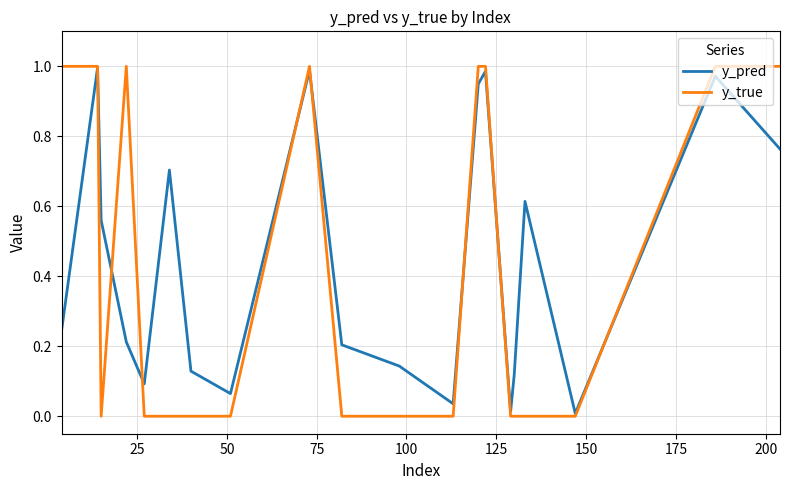

Which series has the largest total across all categories?

y_pred